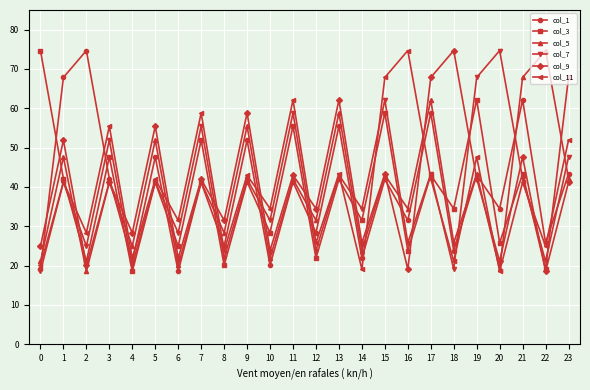

What is the total value across all series at 19?

306.1